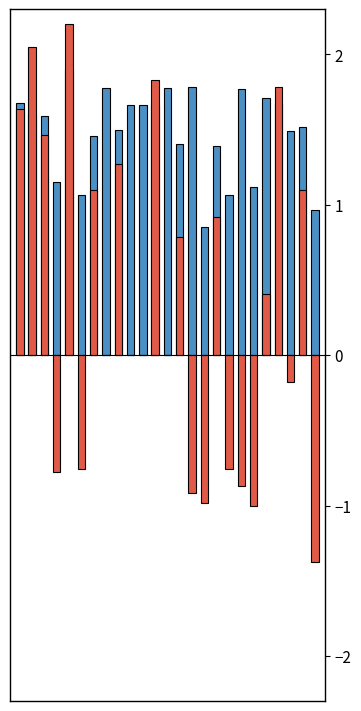

What is the value of the f1 bar at the 21st from the left?

1.7